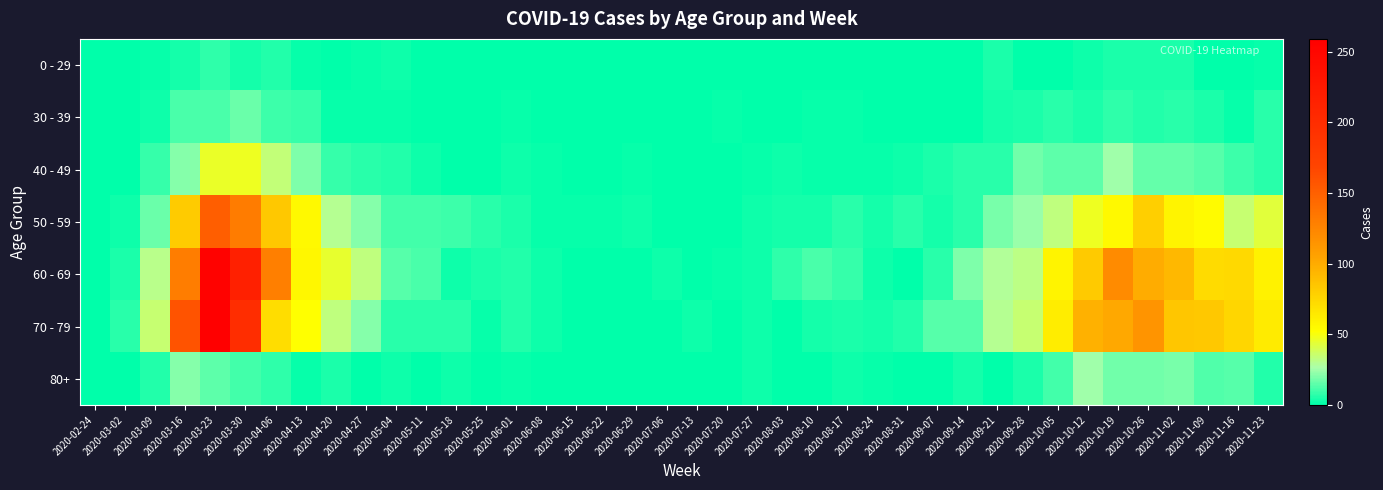

Reading left to right, list all the values displayed in this chart.

0 - 29: 2020-02-24=0	2020-03-02=0	2020-03-09=2	2020-03-16=4	2020-03-23=8	2020-03-30=4	2020-04-06=6	2020-04-13=2	2020-04-20=1	2020-04-27=2	2020-05-04=3	2020-05-11=1	2020-05-18=0	2020-05-25=0	2020-06-01=0	2020-06-08=0	2020-06-15=0	2020-06-22=1	2020-06-29=0	2020-07-06=0	2020-07-13=0	2020-07-20=1	2020-07-27=0	2020-08-03=1	2020-08-10=1	2020-08-17=0	2020-08-24=0	2020-08-31=0	2020-09-07=0	2020-09-14=1	2020-09-21=5	2020-09-28=0	2020-10-05=1	2020-10-12=3	2020-10-19=5	2020-10-26=5	2020-11-02=5	2020-11-09=1	2020-11-16=0	2020-11-23=2
30 - 39: 2020-02-24=0	2020-03-02=1	2020-03-09=3	2020-03-16=12	2020-03-23=12	2020-03-30=17	2020-04-06=10	2020-04-13=9	2020-04-20=2	2020-04-27=2	2020-05-04=2	2020-05-11=0	2020-05-18=1	2020-05-25=0	2020-06-01=2	2020-06-08=0	2020-06-15=0	2020-06-22=0	2020-06-29=0	2020-07-06=1	2020-07-13=0	2020-07-20=2	2020-07-27=0	2020-08-03=0	2020-08-10=2	2020-08-17=2	2020-08-24=0	2020-08-31=0	2020-09-07=1	2020-09-14=1	2020-09-21=4	2020-09-28=5	2020-10-05=7	2020-10-12=5	2020-10-19=8	2020-10-26=6	2020-11-02=7	2020-11-09=5	2020-11-16=2	2020-11-23=7
40 - 49: 2020-02-24=1	2020-03-02=1	2020-03-09=9	2020-03-16=21	2020-03-23=46	2020-03-30=47	2020-04-06=34	2020-04-13=20	2020-04-20=9	2020-04-27=7	2020-05-04=6	2020-05-11=3	2020-05-18=0	2020-05-25=1	2020-06-01=3	2020-06-08=2	2020-06-15=1	2020-06-22=1	2020-06-29=2	2020-07-06=1	2020-07-13=0	2020-07-20=1	2020-07-27=2	2020-08-03=3	2020-08-10=2	2020-08-17=2	2020-08-24=2	2020-08-31=3	2020-09-07=5	2020-09-14=7	2020-09-21=7	2020-09-28=18	2020-10-05=15	2020-10-12=15	2020-10-19=25	2020-10-26=16	2020-11-02=16	2020-11-09=14	2020-11-16=10	2020-11-23=7
50 - 59: 2020-02-24=1	2020-03-02=3	2020-03-09=17	2020-03-16=81	2020-03-23=151	2020-03-30=131	2020-04-06=83	2020-04-13=55	2020-04-20=30	2020-04-27=21	2020-05-04=11	2020-05-11=11	2020-05-18=10	2020-05-25=7	2020-06-01=5	2020-06-08=2	2020-06-15=2	2020-06-22=2	2020-06-29=3	2020-07-06=1	2020-07-13=0	2020-07-20=1	2020-07-27=3	2020-08-03=4	2020-08-10=4	2020-08-17=7	2020-08-24=4	2020-08-31=7	2020-09-07=4	2020-09-14=7	2020-09-21=19	2020-09-28=24	2020-10-05=33	2020-10-12=47	2020-10-19=55	2020-10-26=79	2020-11-02=58	2020-11-09=54	2020-11-16=35	2020-11-23=43
60 - 69: 2020-02-24=1	2020-03-02=5	2020-03-09=31	2020-03-16=130	2020-03-23=255	2020-03-30=216	2020-04-06=129	2020-04-13=56	2020-04-20=45	2020-04-27=33	2020-05-04=14	2020-05-11=12	2020-05-18=3	2020-05-25=5	2020-06-01=6	2020-06-08=3	2020-06-15=1	2020-06-22=0	2020-06-29=0	2020-07-06=3	2020-07-13=0	2020-07-20=2	2020-07-27=3	2020-08-03=8	2020-08-10=12	2020-08-17=9	2020-08-24=3	2020-08-31=1	2020-09-07=7	2020-09-14=20	2020-09-21=29	2020-09-28=32	2020-10-05=58	2020-10-12=82	2020-10-19=121	2020-10-26=100	2020-11-02=93	2020-11-09=72	2020-11-16=73	2020-11-23=59
70 - 79: 2020-02-24=1	2020-03-02=7	2020-03-09=35	2020-03-16=158	2020-03-23=259	2020-03-30=199	2020-04-06=71	2020-04-13=52	2020-04-20=33	2020-04-27=21	2020-05-04=7	2020-05-11=7	2020-05-18=7	2020-05-25=2	2020-06-01=6	2020-06-08=3	2020-06-15=1	2020-06-22=1	2020-06-29=0	2020-07-06=0	2020-07-13=3	2020-07-20=1	2020-07-27=3	2020-08-03=1	2020-08-10=4	2020-08-17=5	2020-08-24=4	2020-08-31=6	2020-09-07=14	2020-09-14=14	2020-09-21=30	2020-09-28=35	2020-10-05=62	2020-10-12=97	2020-10-19=102	2020-10-26=115	2020-11-02=84	2020-11-09=83	2020-11-16=75	2020-11-23=63
80+: 2020-02-24=0	2020-03-02=1	2020-03-09=6	2020-03-16=21	2020-03-23=15	2020-03-30=11	2020-04-06=8	2020-04-13=2	2020-04-20=5	2020-04-27=0	2020-05-04=3	2020-05-11=0	2020-05-18=3	2020-05-25=1	2020-06-01=2	2020-06-08=0	2020-06-15=1	2020-06-22=0	2020-06-29=0	2020-07-06=0	2020-07-13=0	2020-07-20=1	2020-07-27=3	2020-08-03=1	2020-08-10=1	2020-08-17=3	2020-08-24=2	2020-08-31=0	2020-09-07=0	2020-09-14=4	2020-09-21=1	2020-09-28=5	2020-10-05=11	2020-10-12=25	2020-10-19=18	2020-10-26=18	2020-11-02=19	2020-11-09=13	2020-11-16=14	2020-11-23=6